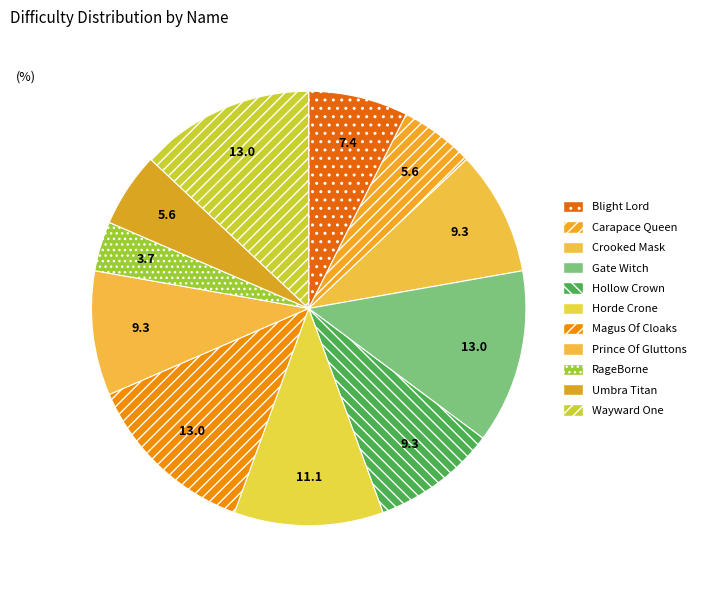

Does Wayward One represent more than half of the total?

No